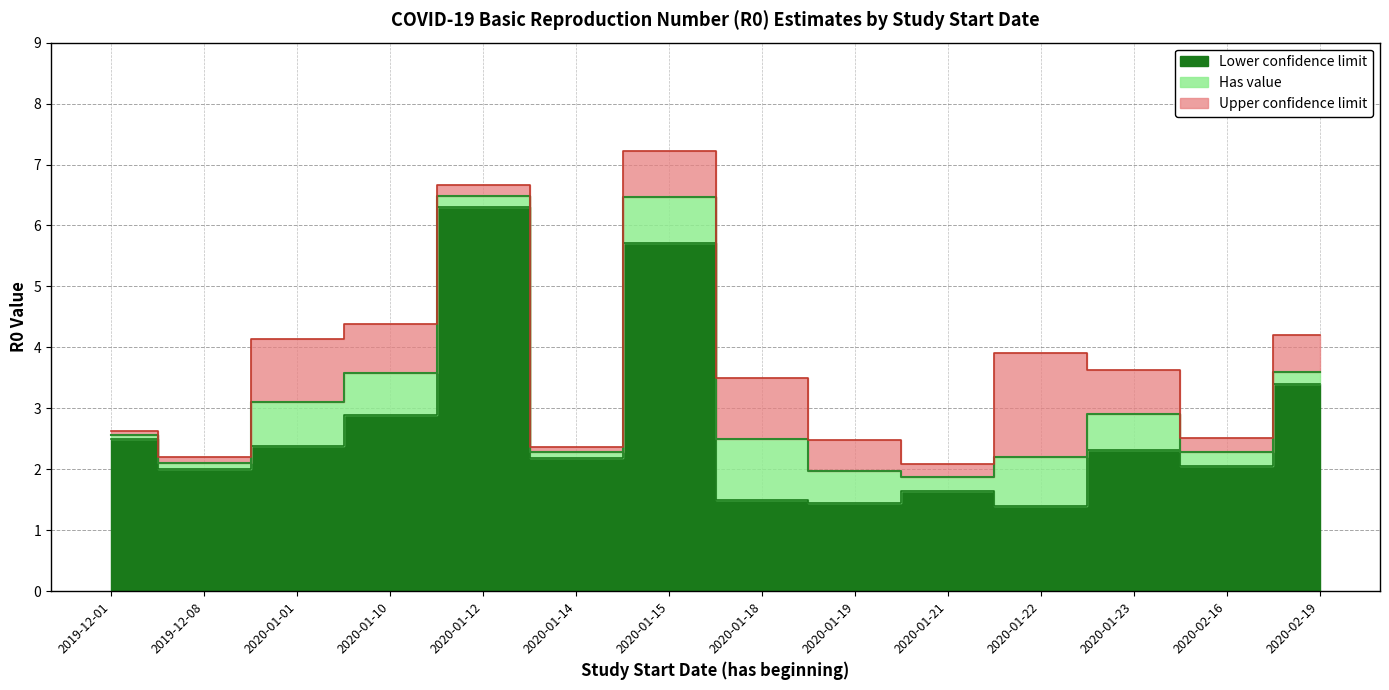

Which series has the largest total across all categories?

Upper confidence limit